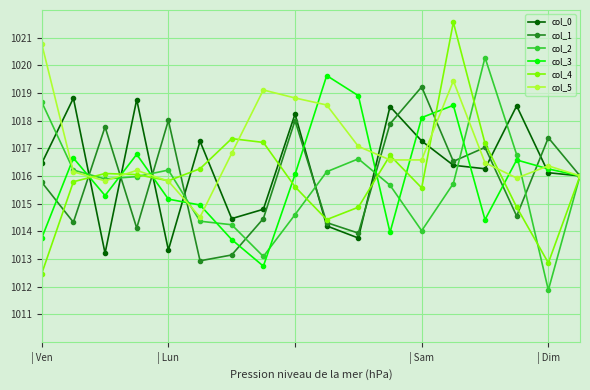

What is the value of the col_4 point at the 16th from the left?

1014.9